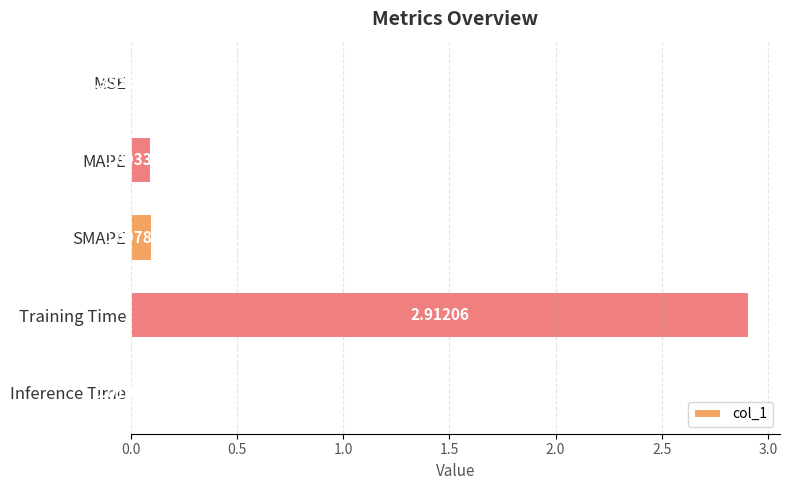

At which category does the chart reach its peak across all series?

Training Time